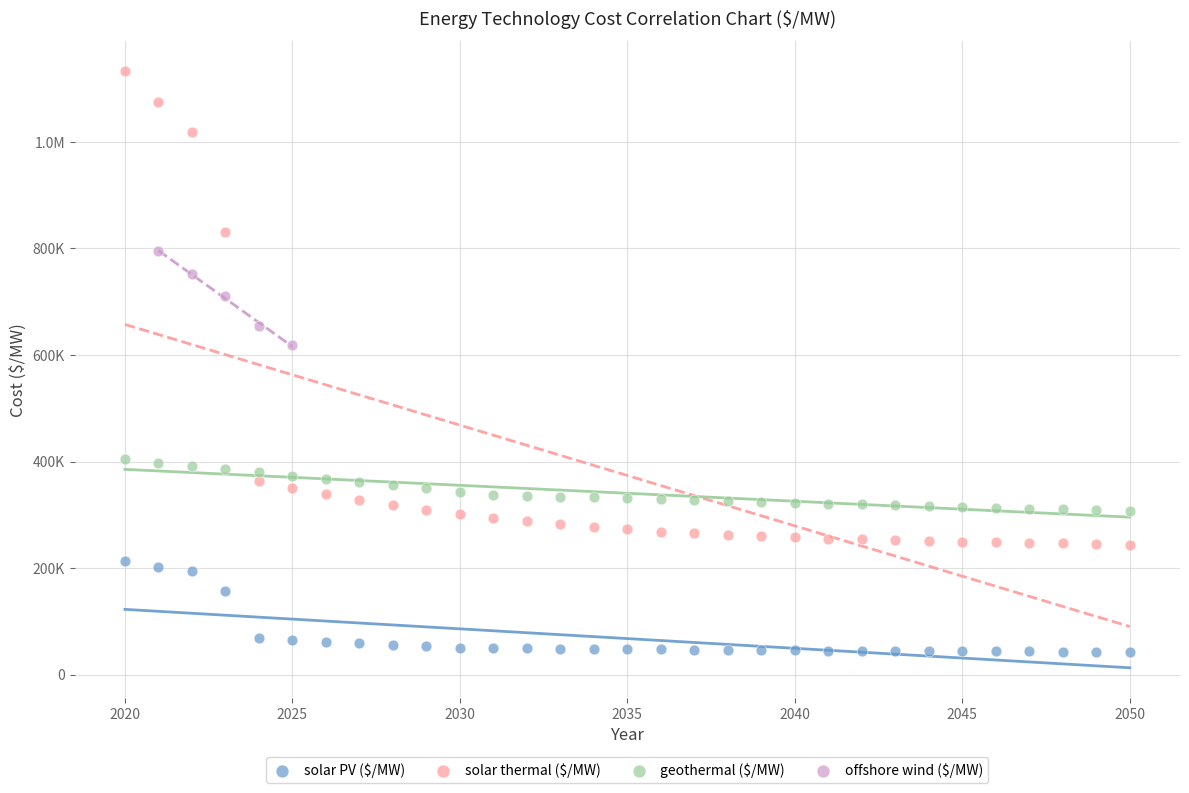

What are all the series names shown in the legend?

solar PV ($/MW), solar thermal ($/MW), geothermal ($/MW), offshore wind ($/MW)